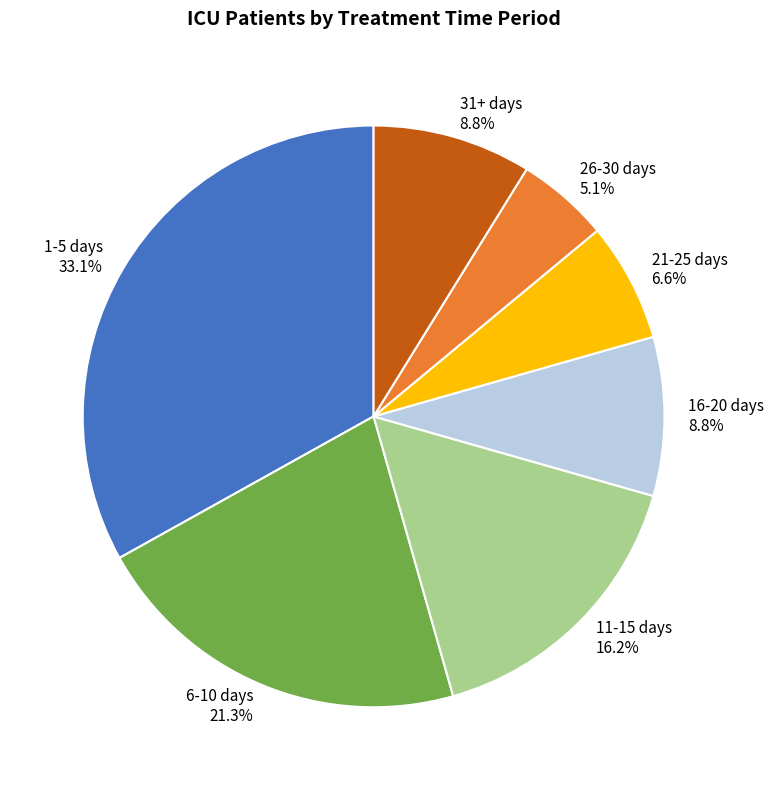

Is there any slice that represents more than half of the pie?

No